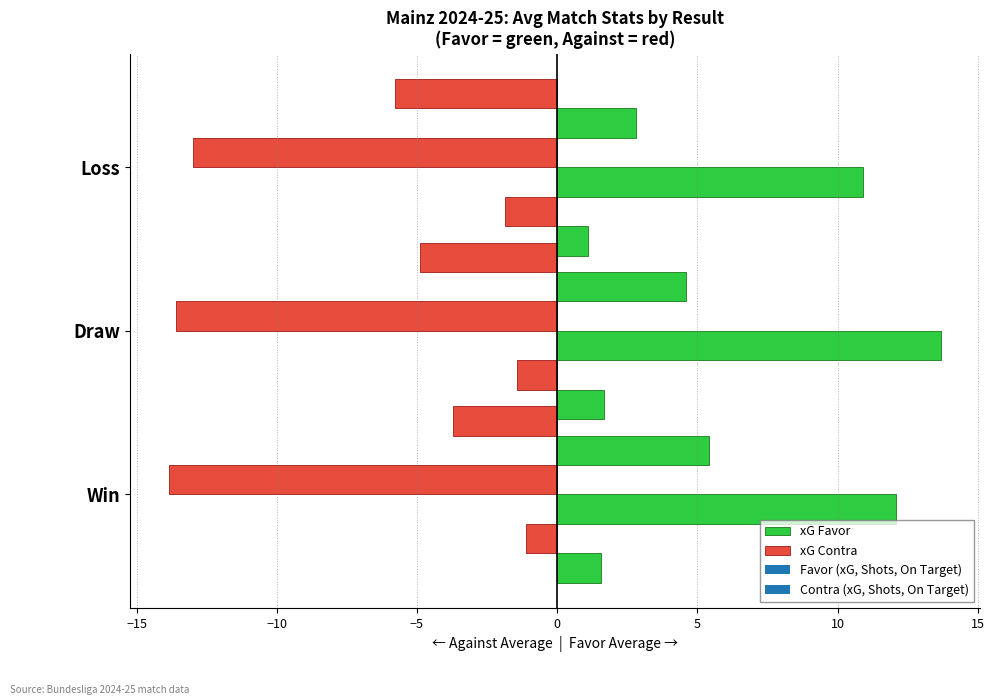

What is the spread (max minus min) of values at Loss?

3.0